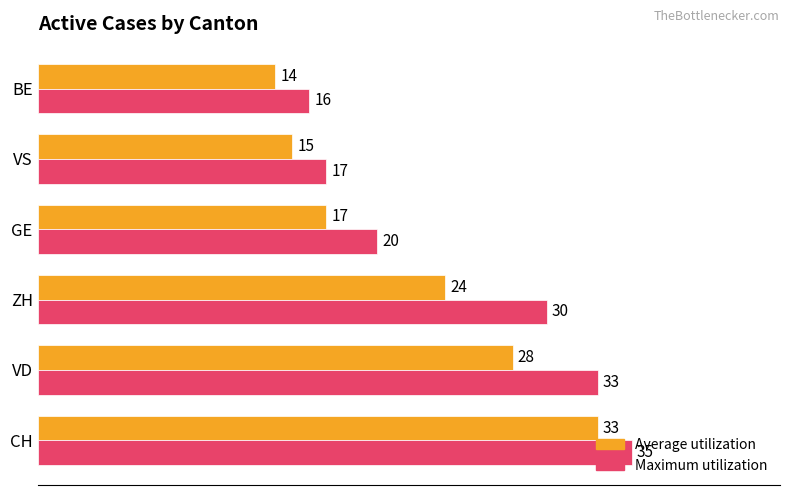

Which series has the largest total across all categories?

Maximum utilization